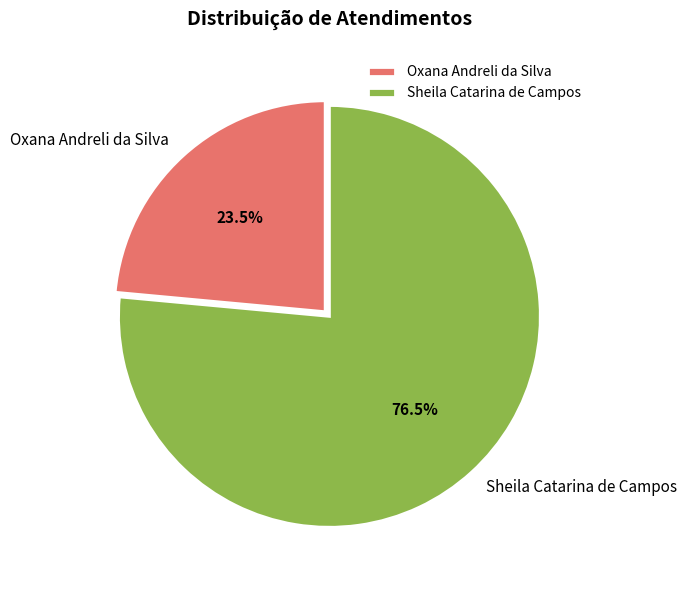

Which category has the biggest portion of the pie?

Sheila Catarina de Campos